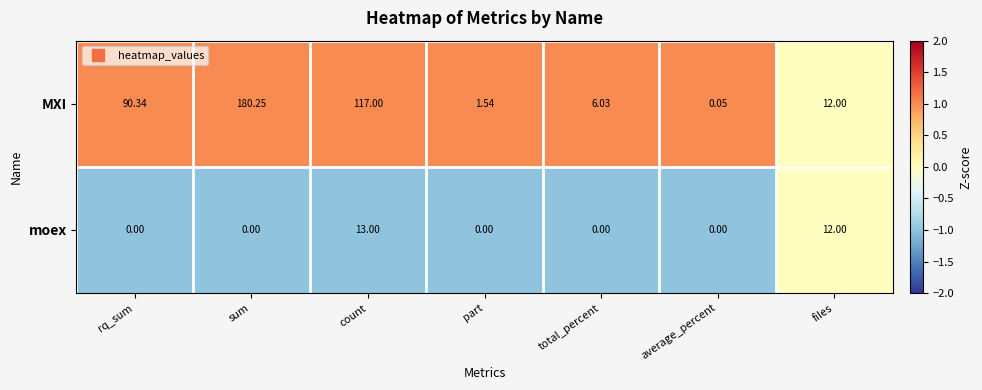

At which category is the sum across all series the highest?

sum